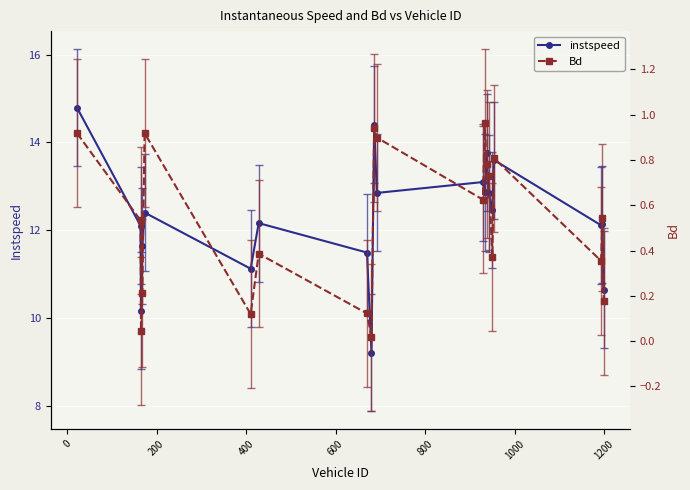

True or false: instspeed and Bd intersect in this chart.

False